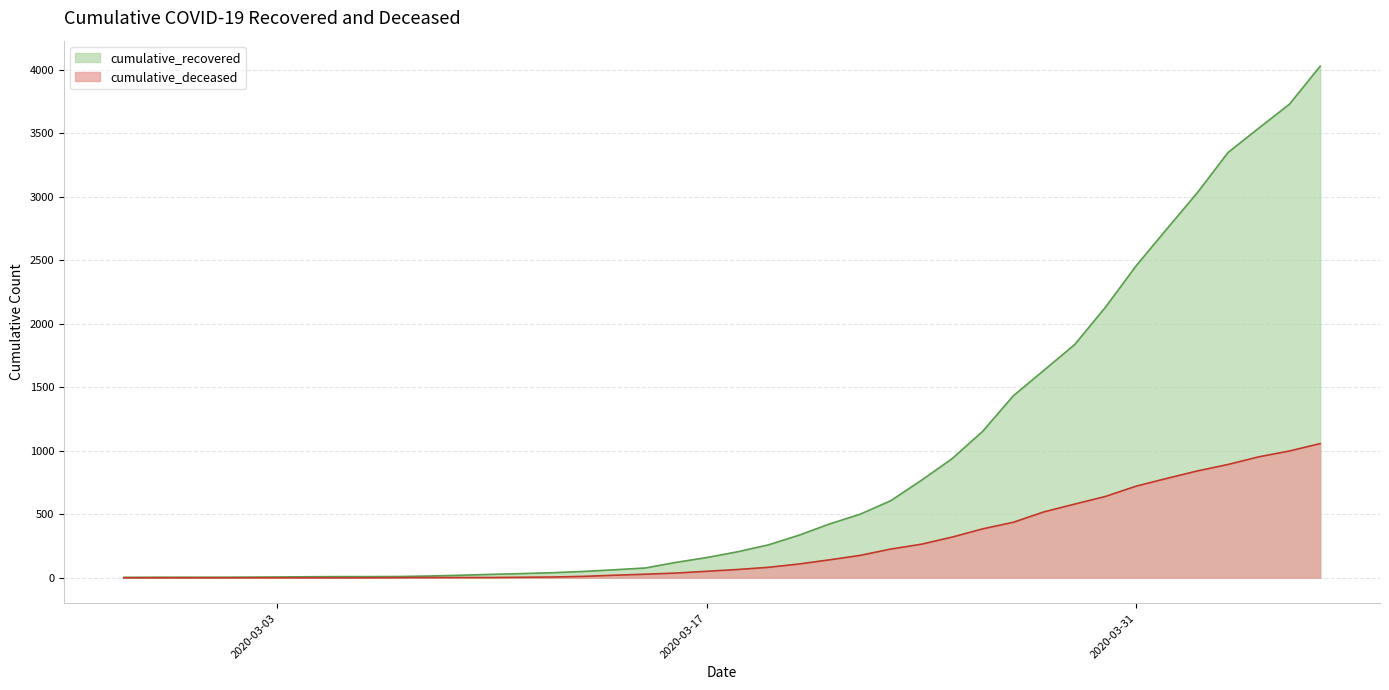

Rank the series by their average value, from lowest to highest.

cumulative_deceased, cumulative_recovered